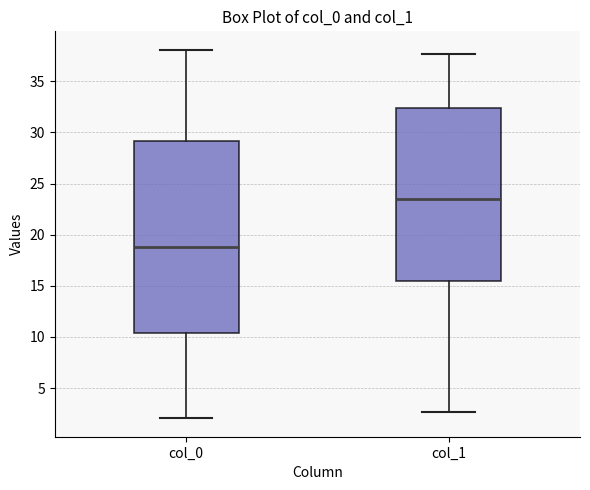

Comparing the boxes themselves (not the whiskers), which one is the tallest?

col_0